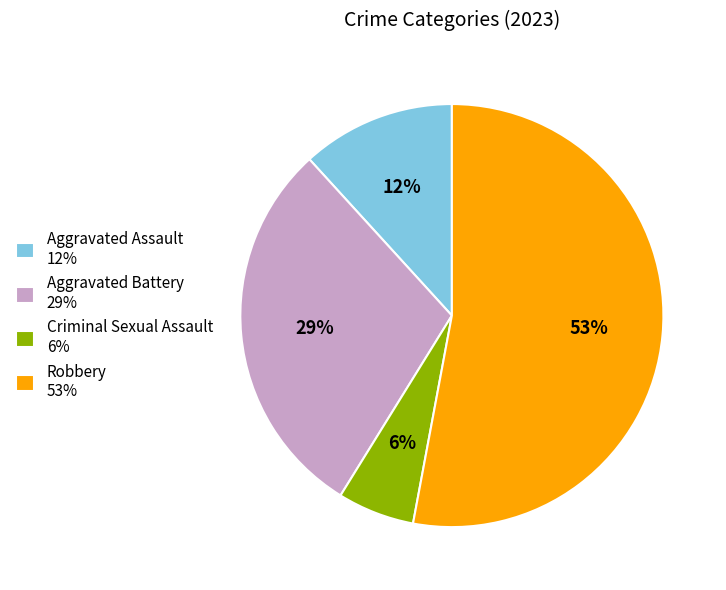

How many slices are in this pie chart?

4